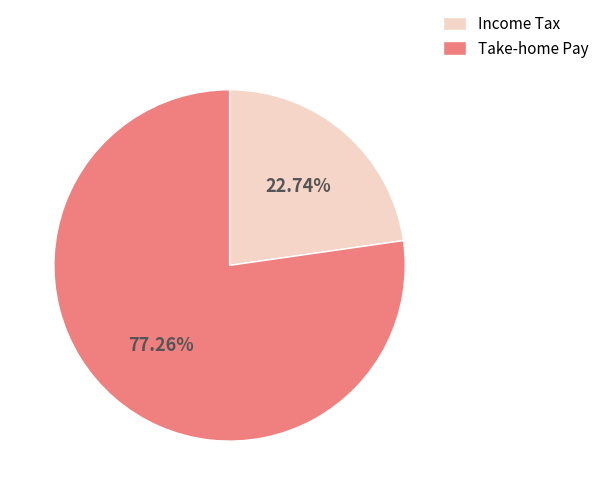

Does any single category account for the majority?

Yes